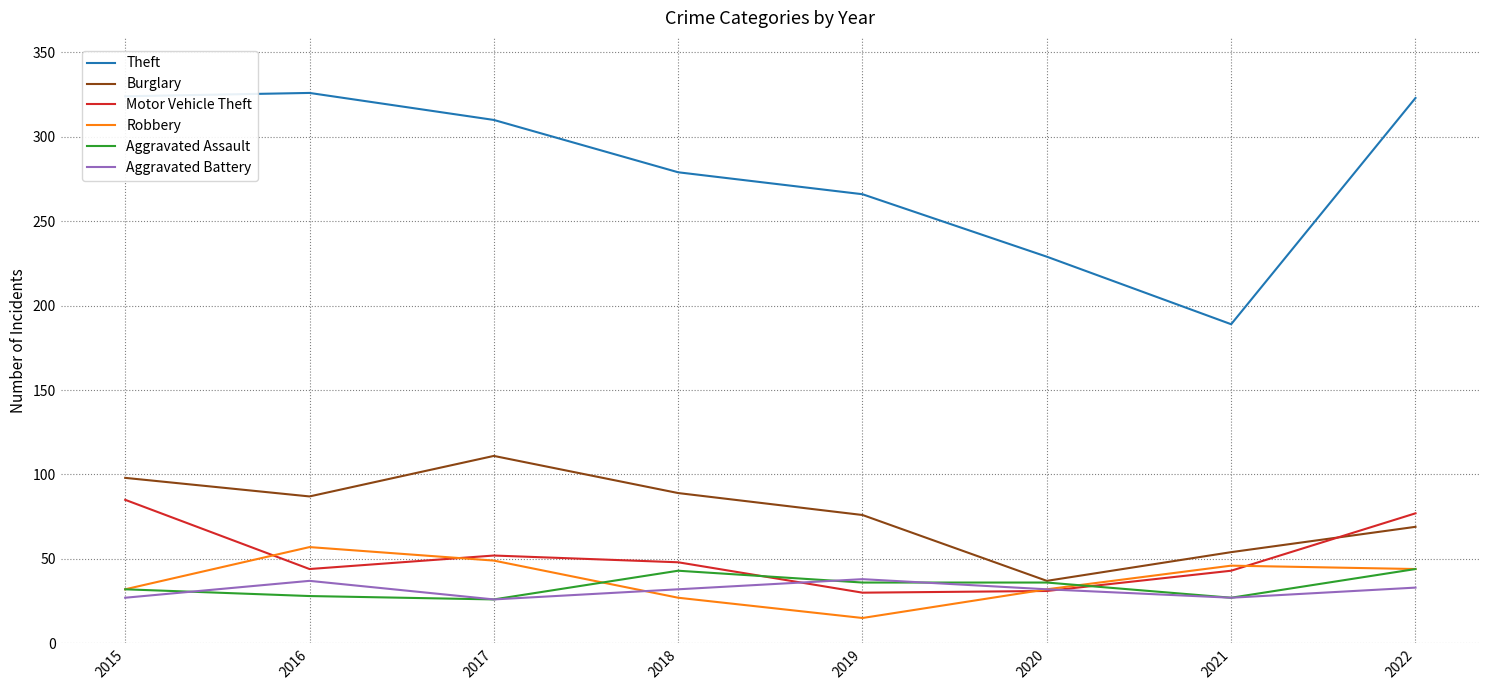

Which series has the largest range (max minus min)?

Theft